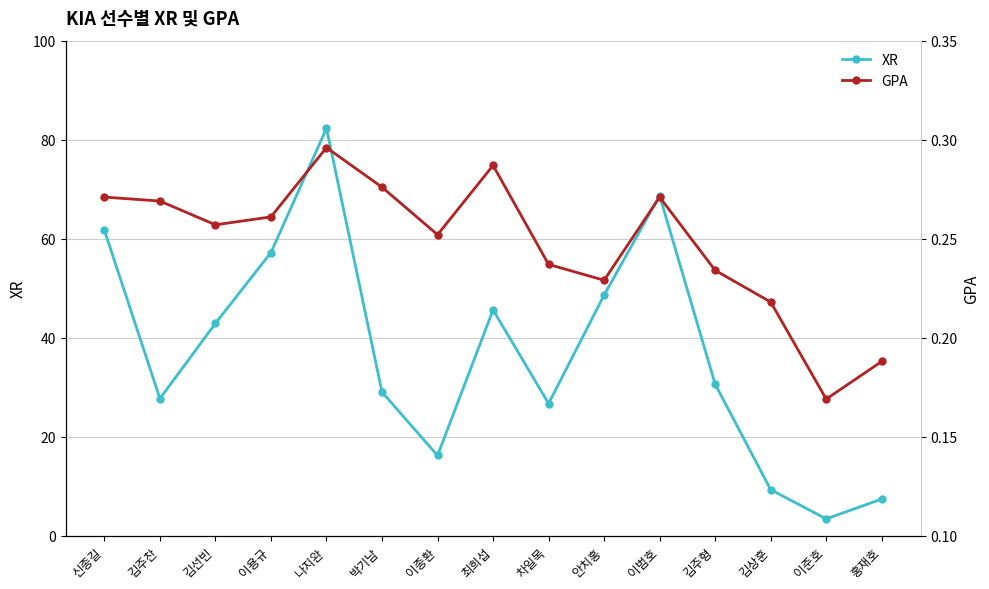

What is the difference between the maximum and second lowest values in the XR series?

74.9